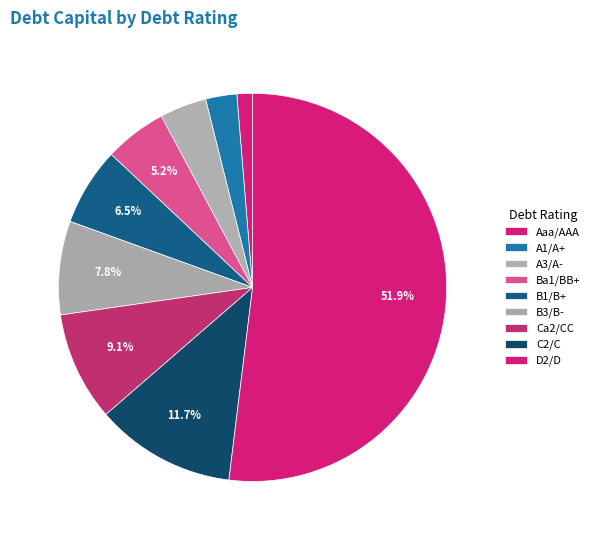

To the nearest percent, what is the average slice percentage?

11%